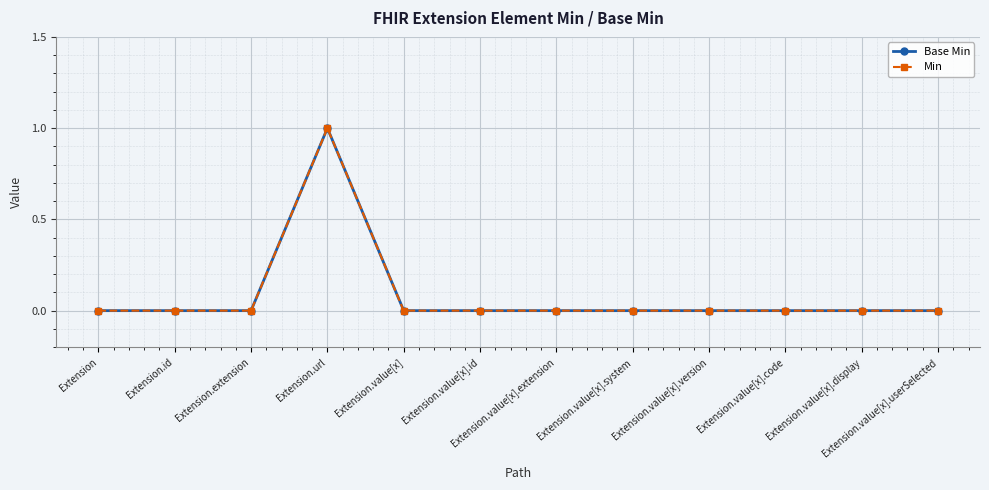

True or false: Base Min and Min cross at least once.

False